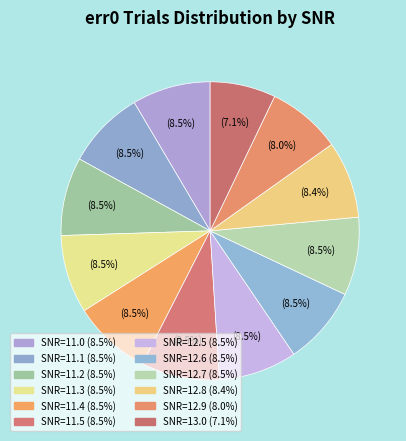

How many slices are in this pie chart?

12